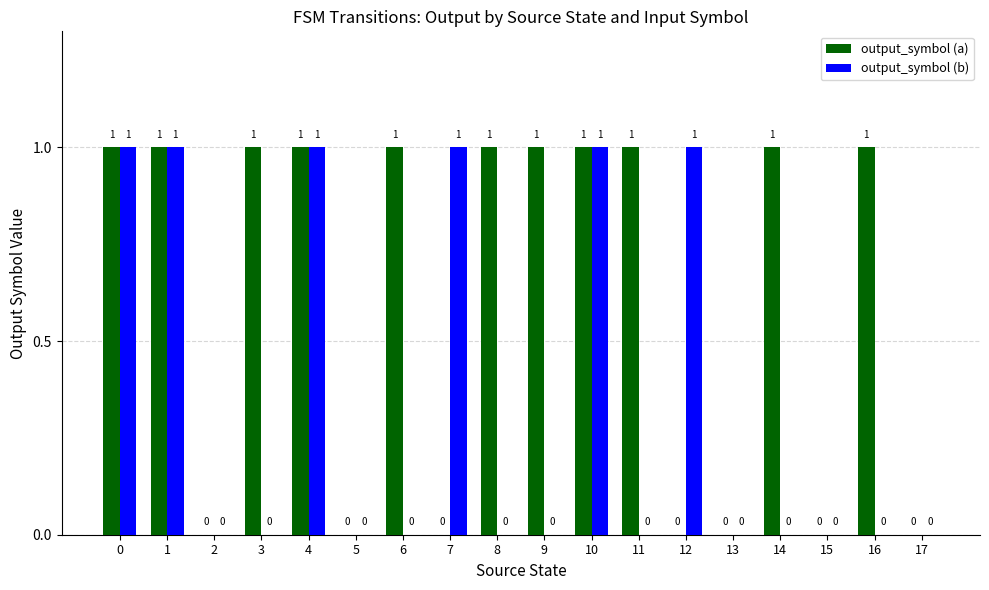

Reading left to right, what are all the values shown in this chart?

output_symbol (a): 1	1	0	1	1	0	1	0	1	1	1	1	0	0	1	0	1	0
output_symbol (b): 1	1	0	0	1	0	0	1	0	0	1	0	1	0	0	0	0	0